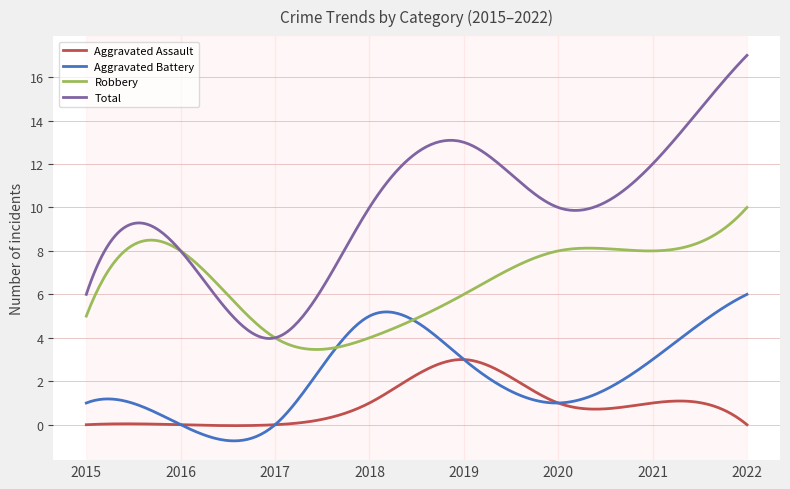

Which series has the largest range (max minus min)?

Total